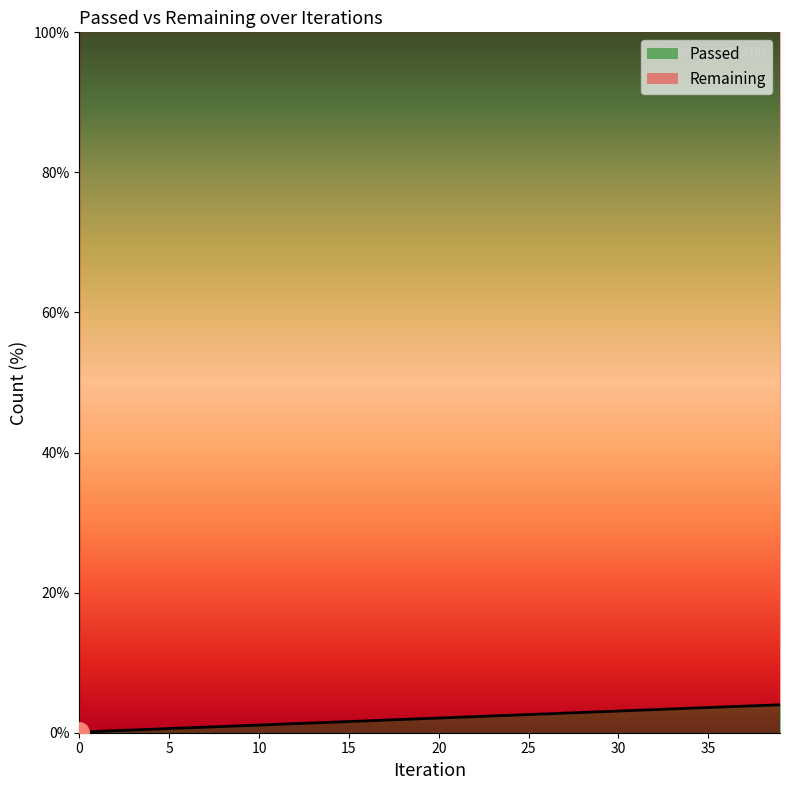

What is the approximate value at 20?

2.1